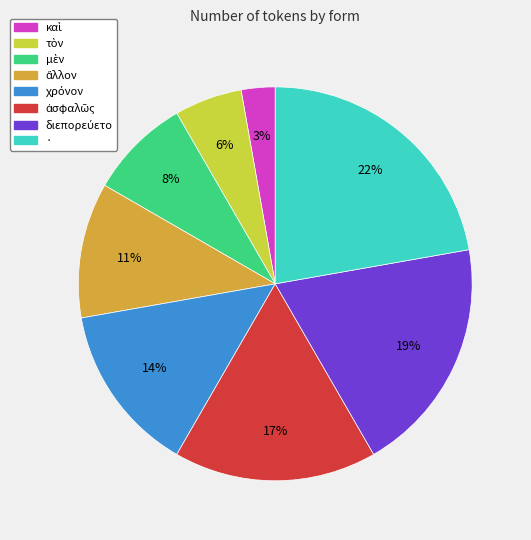

To the nearest percent, what portion does · represent?

22%